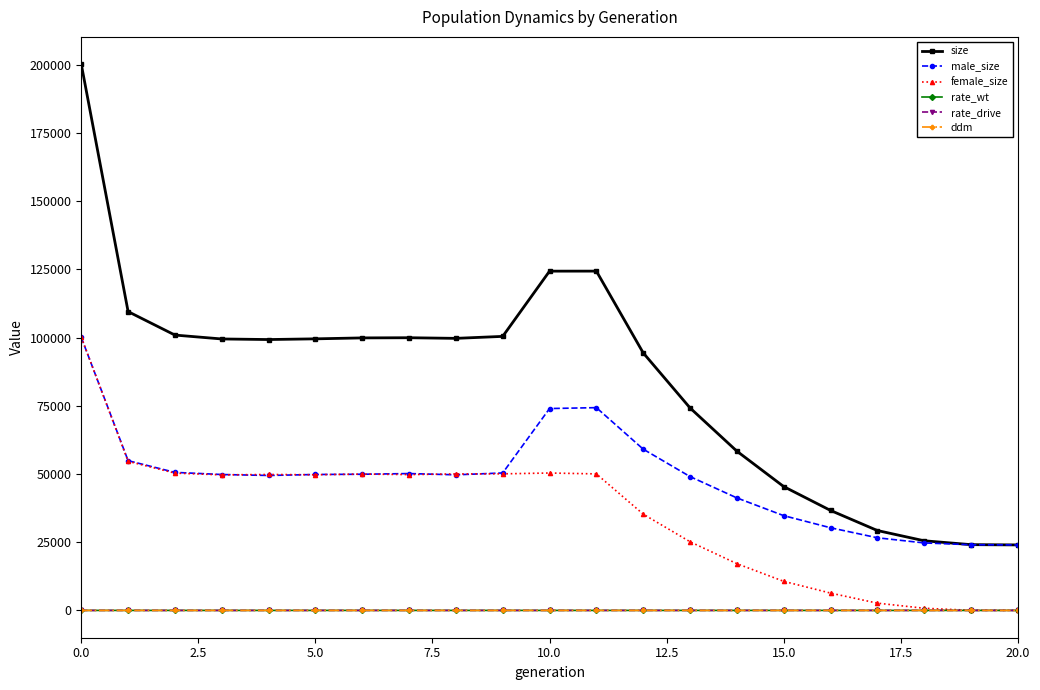

What is the value of the size point at the 20th from the left?

24097.0